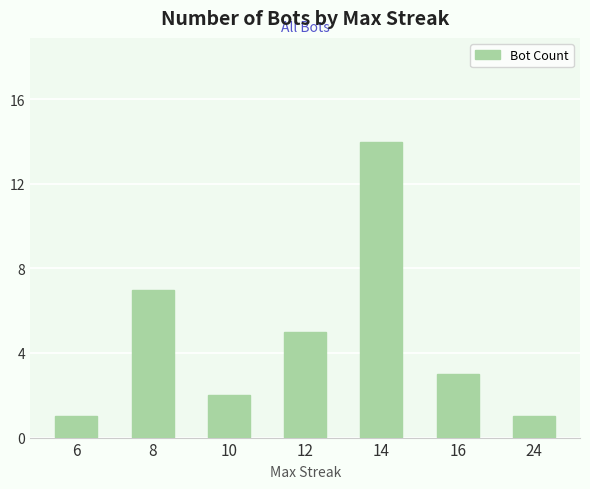

What is the minimum value shown in the chart?

1